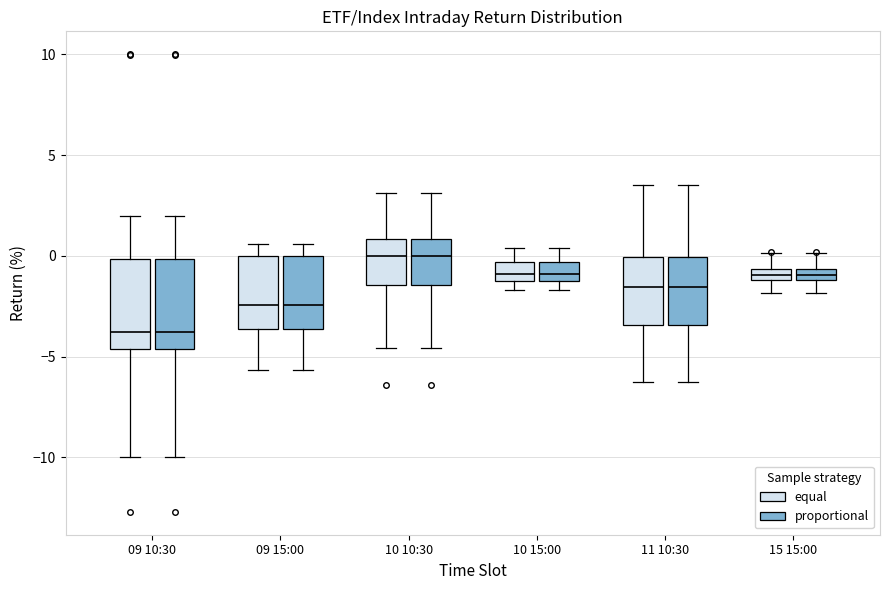

Where is the lower edge of the box for 15 15:00 (proportional) on the y-axis? The values are not printed on the chart, so give them approximately, as read against the axis.

-1.0